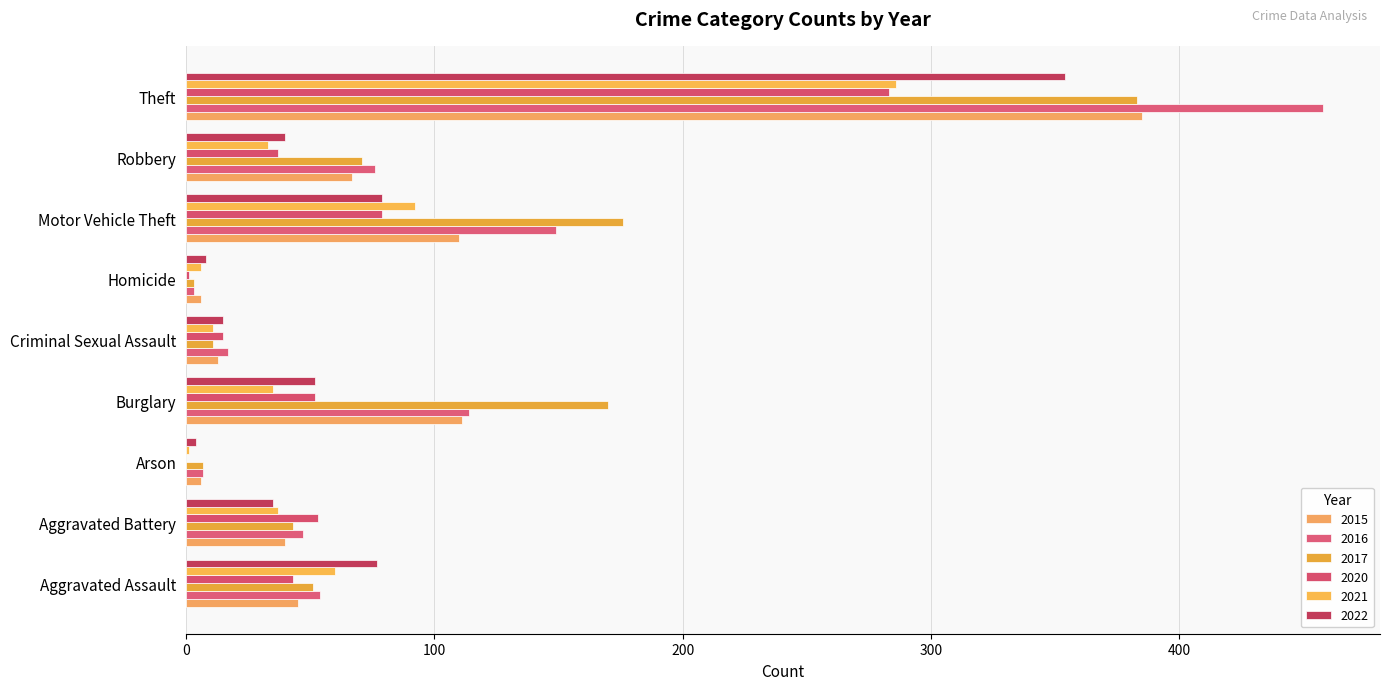

How many data points does each series have?

9